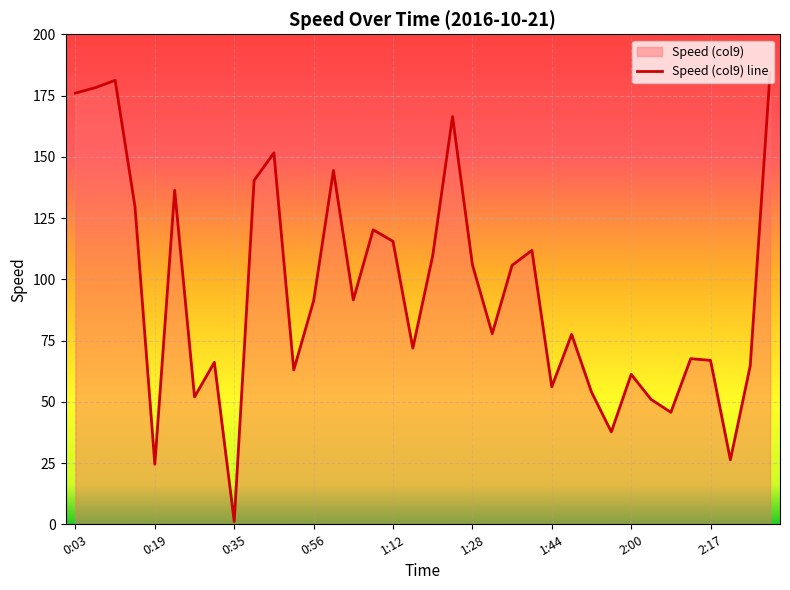

The value at 1:28 is 33.5. True or false?

False